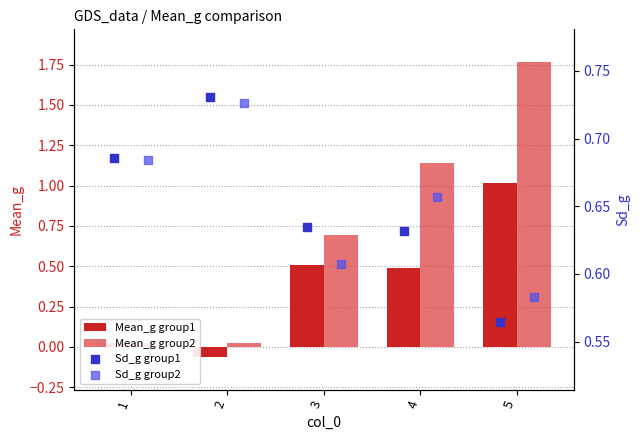

Is it true that Mean_g group2 equals 0.0 at 2?

True